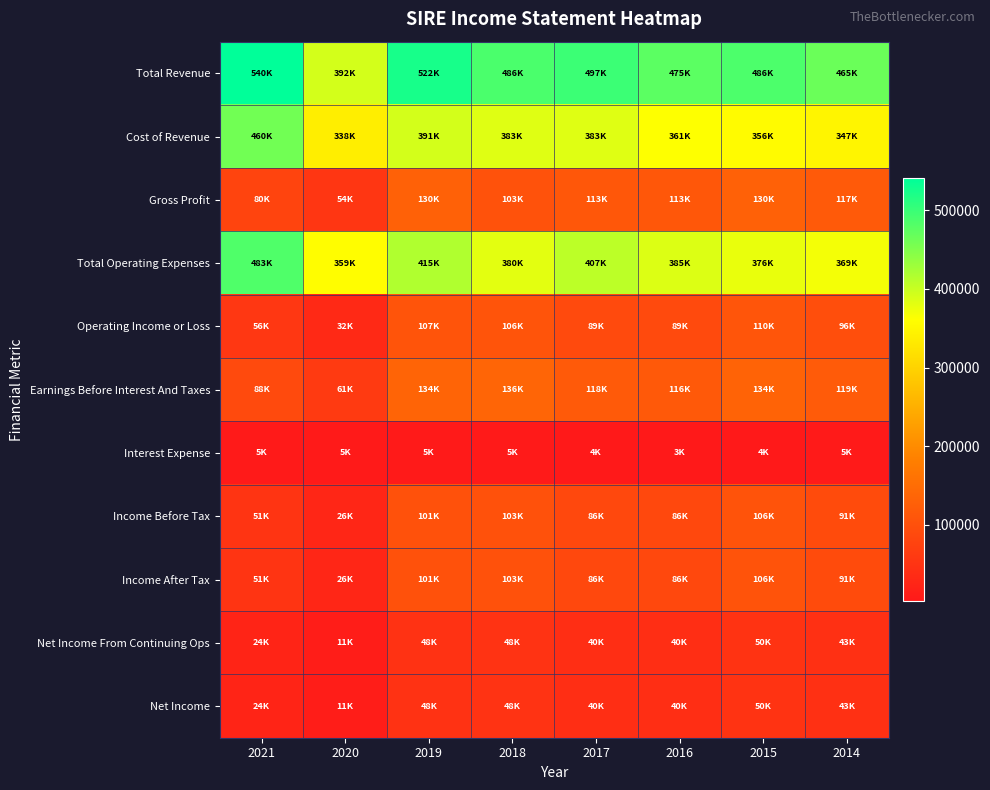

Which series changed the most between 2019 and 2018?

Total Revenue